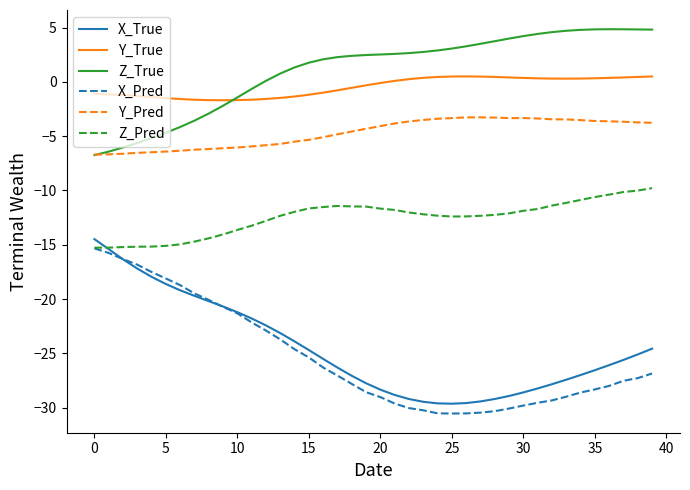

What is the smallest value displayed?

-30.5